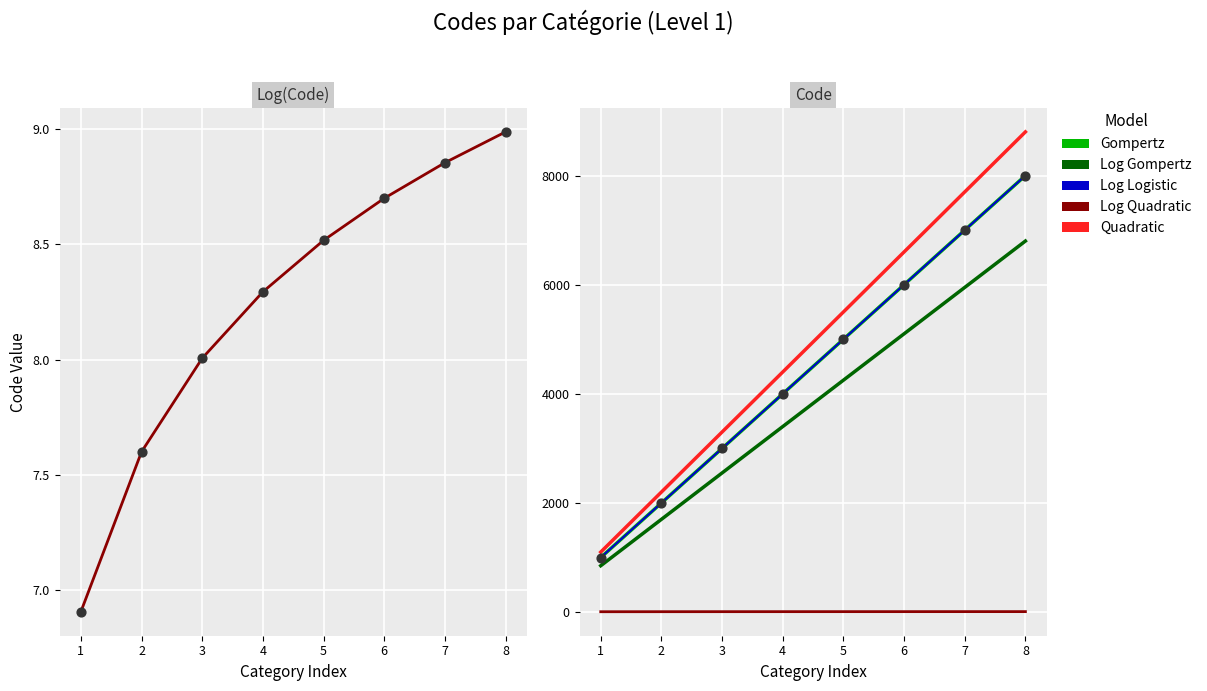

Is the value of Log Code at 4 greater than the value of Quadratic at 8?

No